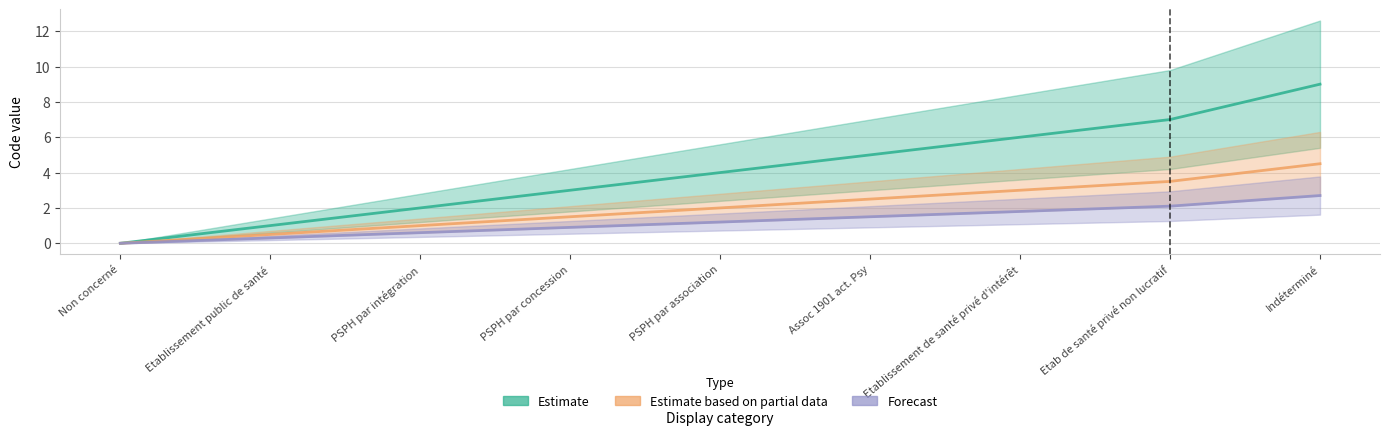

Which label corresponds to the largest value in the chart?

Indéterminé